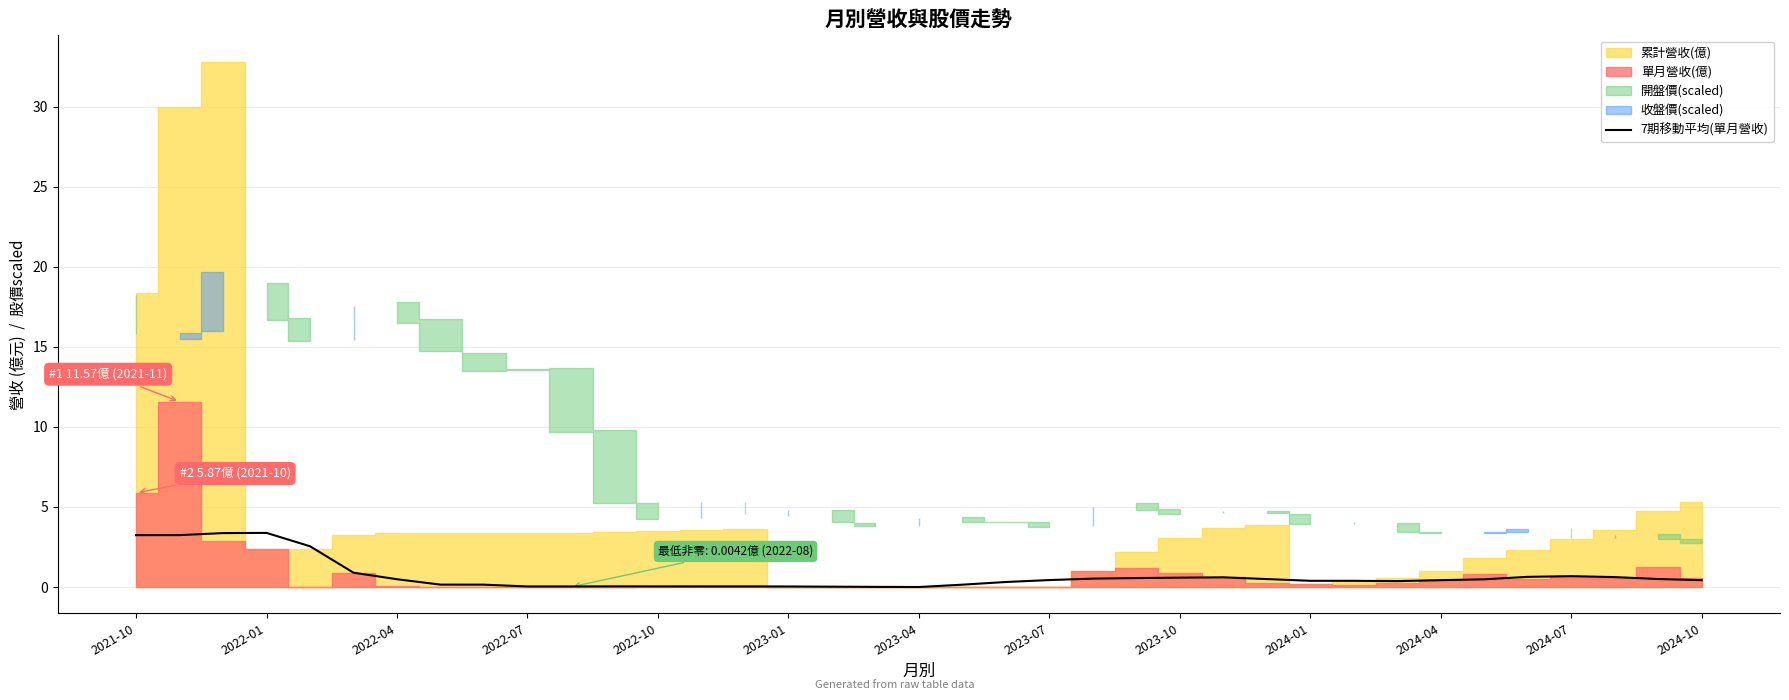

True or false: 7期移動平均(單月營收) has a value of 0.6 at 2023-10.

True